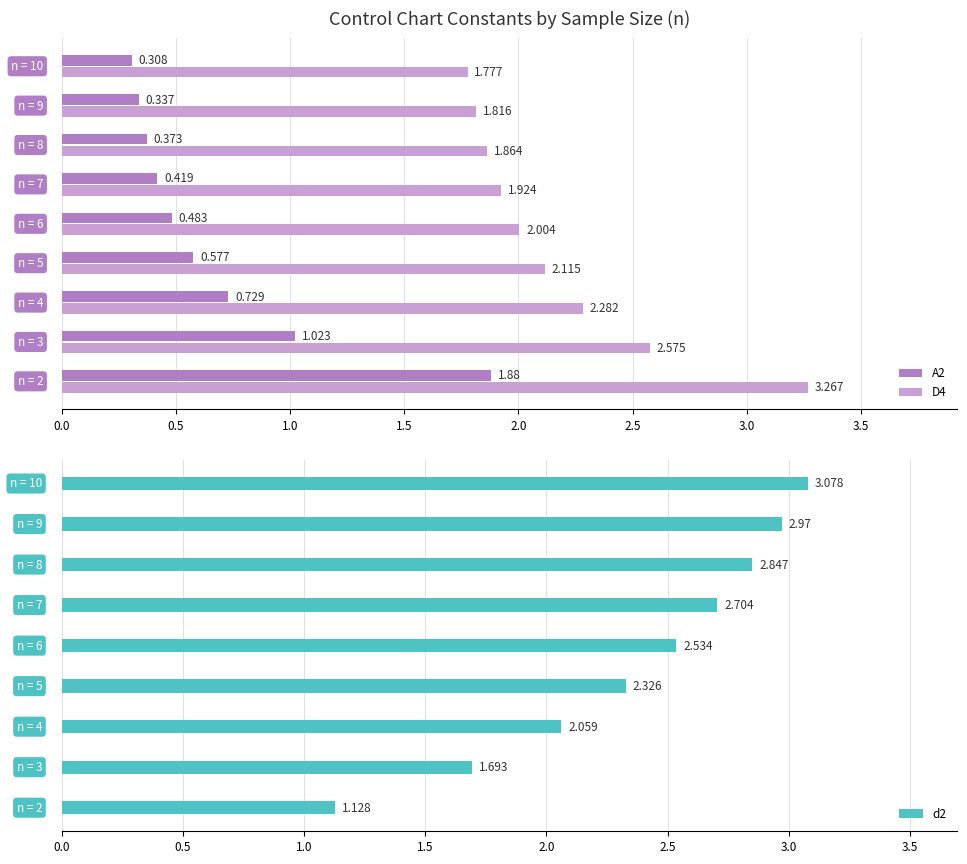

What are all the series names shown in the legend?

A2, D4, d2